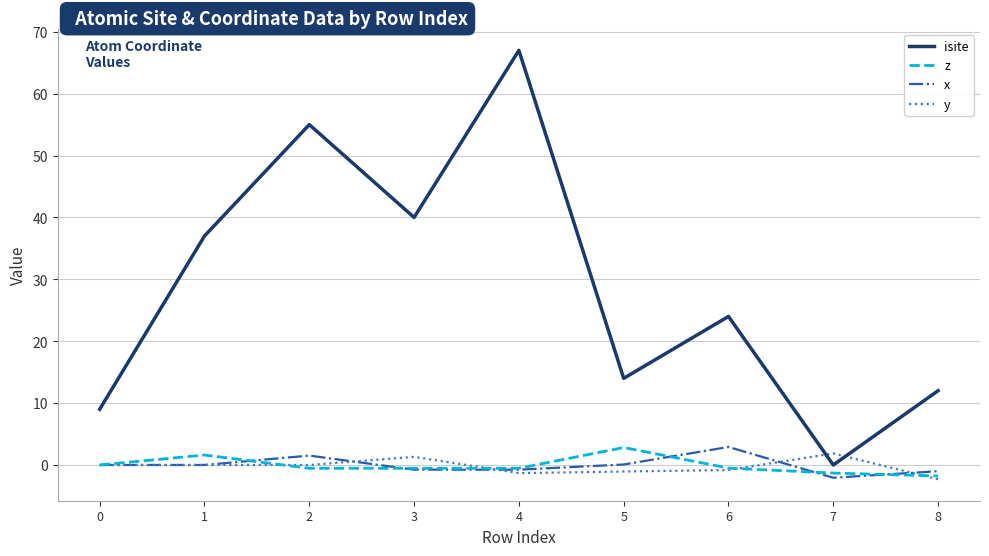

The z series shows -1.3 at 7. True or false?

True